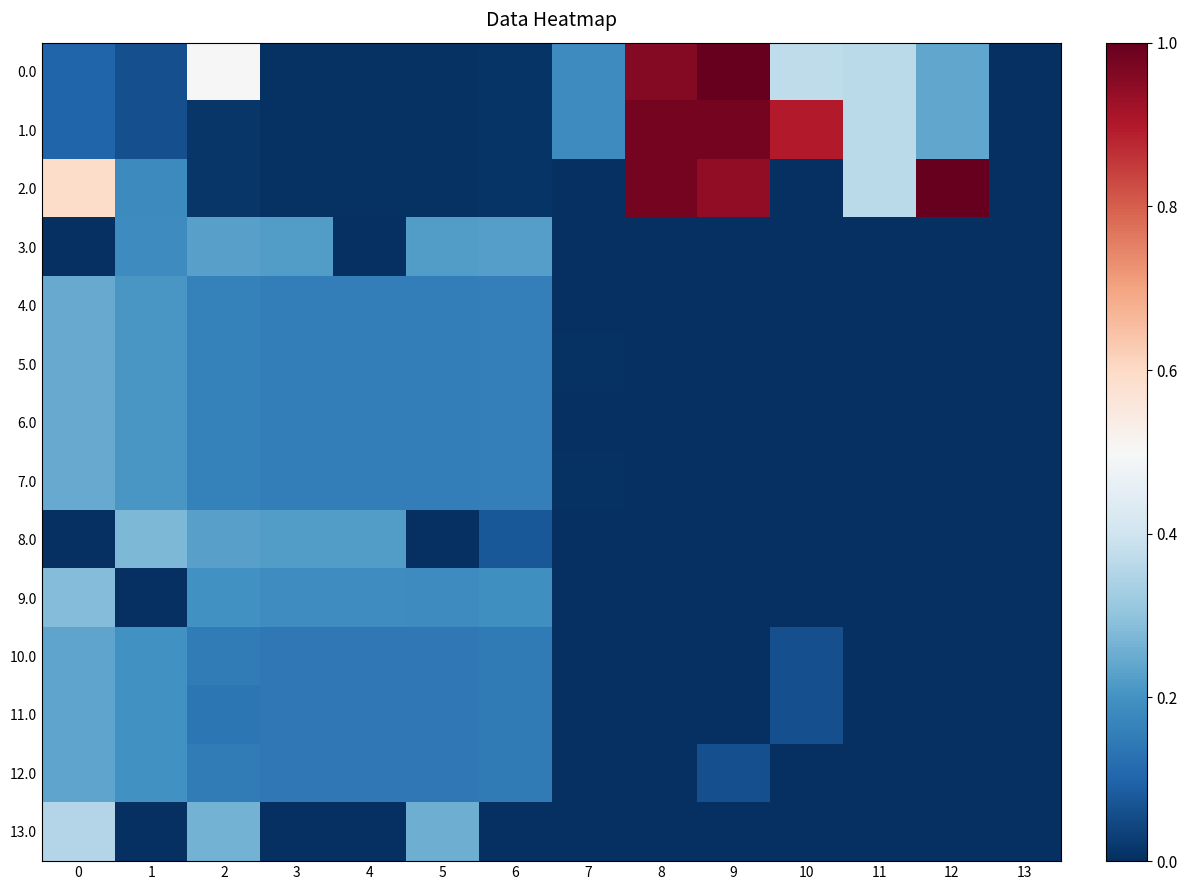

Reading left to right, list all the values displayed in this chart.

0.0: 0=0.1	1=0.1	2=0.5	3=0.0	4=0.0	5=0.0	6=0.0	7=0.2	8=1.0	9=1.0	10=0.4	11=0.4	12=0.2	13=0.0
1.0: 0=0.1	1=0.1	2=0.0	3=0.0	4=0.0	5=0.0	6=0.0	7=0.2	8=1.0	9=1.0	10=0.9	11=0.4	12=0.2	13=0.0
2.0: 0=0.6	1=0.2	2=0.0	3=0.0	4=0.0	5=0.0	6=0.0	7=0.0	8=1.0	9=0.9	10=0.0	11=0.4	12=1.0	13=0.0
3.0: 0=0.0	1=0.2	2=0.2	3=0.2	4=0.0	5=0.2	6=0.2	7=0.0	8=0.0	9=0.0	10=0.0	11=0.0	12=0.0	13=0.0
4.0: 0=0.2	1=0.2	2=0.2	3=0.2	4=0.2	5=0.2	6=0.2	7=0.0	8=0.0	9=0.0	10=0.0	11=0.0	12=0.0	13=0.0
5.0: 0=0.2	1=0.2	2=0.2	3=0.2	4=0.2	5=0.2	6=0.2	7=0.0	8=0.0	9=0.0	10=0.0	11=0.0	12=0.0	13=0.0
6.0: 0=0.2	1=0.2	2=0.2	3=0.2	4=0.2	5=0.2	6=0.2	7=0.0	8=0.0	9=0.0	10=0.0	11=0.0	12=0.0	13=0.0
7.0: 0=0.2	1=0.2	2=0.2	3=0.2	4=0.2	5=0.2	6=0.2	7=0.0	8=0.0	9=0.0	10=0.0	11=0.0	12=0.0	13=0.0
8.0: 0=0.0	1=0.3	2=0.2	3=0.2	4=0.2	5=0.0	6=0.1	7=0.0	8=0.0	9=0.0	10=0.0	11=0.0	12=0.0	13=0.0
9.0: 0=0.3	1=0.0	2=0.2	3=0.2	4=0.2	5=0.2	6=0.2	7=0.0	8=0.0	9=0.0	10=0.0	11=0.0	12=0.0	13=0.0
10.0: 0=0.2	1=0.2	2=0.2	3=0.1	4=0.1	5=0.1	6=0.1	7=0.0	8=0.0	9=0.0	10=0.1	11=0.0	12=0.0	13=0.0
11.0: 0=0.2	1=0.2	2=0.1	3=0.1	4=0.1	5=0.1	6=0.1	7=0.0	8=0.0	9=0.0	10=0.1	11=0.0	12=0.0	13=0.0
12.0: 0=0.2	1=0.2	2=0.2	3=0.1	4=0.1	5=0.1	6=0.1	7=0.0	8=0.0	9=0.1	10=0.0	11=0.0	12=0.0	13=0.0
13.0: 0=0.4	1=0.0	2=0.3	3=0.0	4=0.0	5=0.3	6=0.0	7=0.0	8=0.0	9=0.0	10=0.0	11=0.0	12=0.0	13=0.0